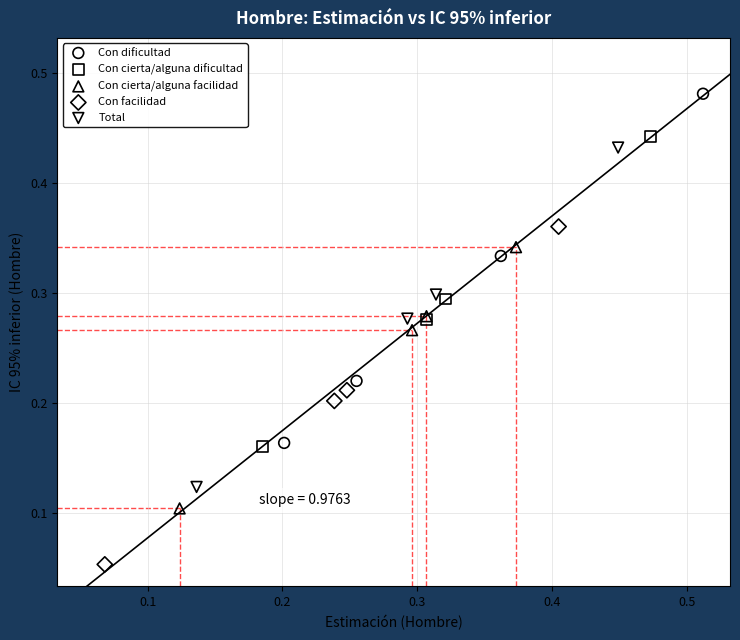

Which series has the widest spread of Y values?

Con dificultad